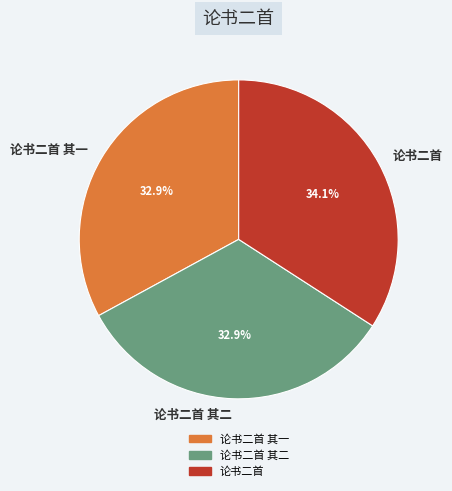

Combined, what portion of the pie is 论书二首 其一 and 论书二首?

67.1%